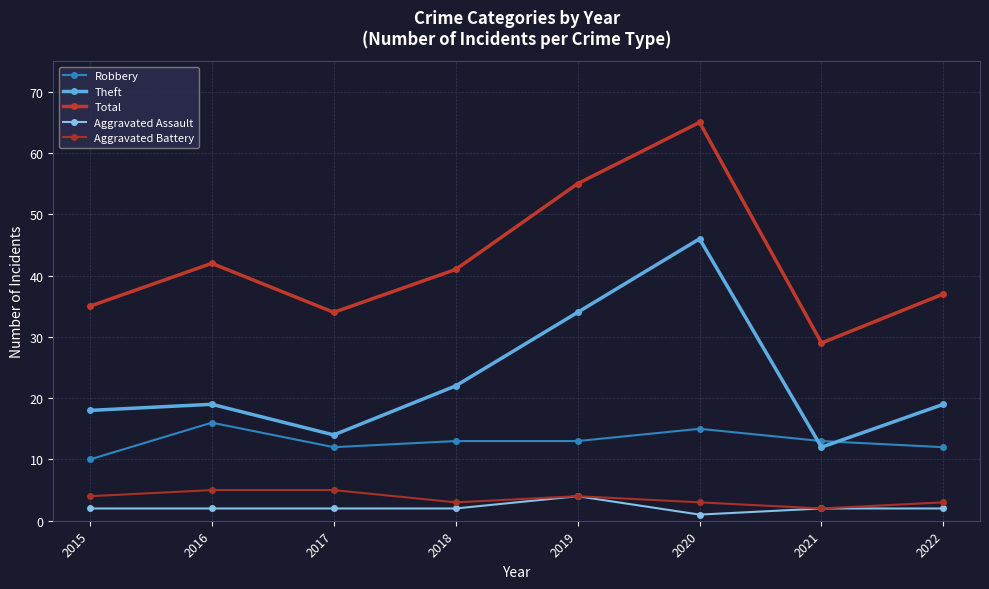

How many distinct data groups are displayed?

5